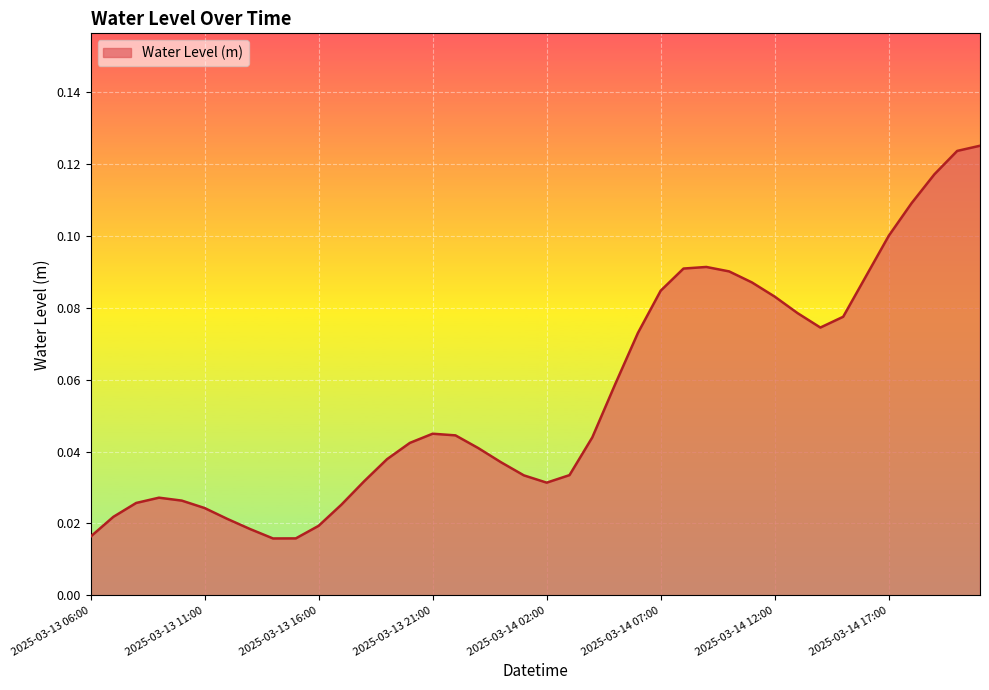

Reading left to right, extract all data points from this chart.

0.0	0.0	0.0	0.0	0.0	0.0	0.0	0.0	0.0	0.0	0.0	0.0	0.0	0.0	0.0	0.0	0.0	0.0	0.0	0.0	0.0	0.0	0.0	0.1	0.1	0.1	0.1	0.1	0.1	0.1	0.1	0.1	0.1	0.1	0.1	0.1	0.1	0.1	0.1	0.1